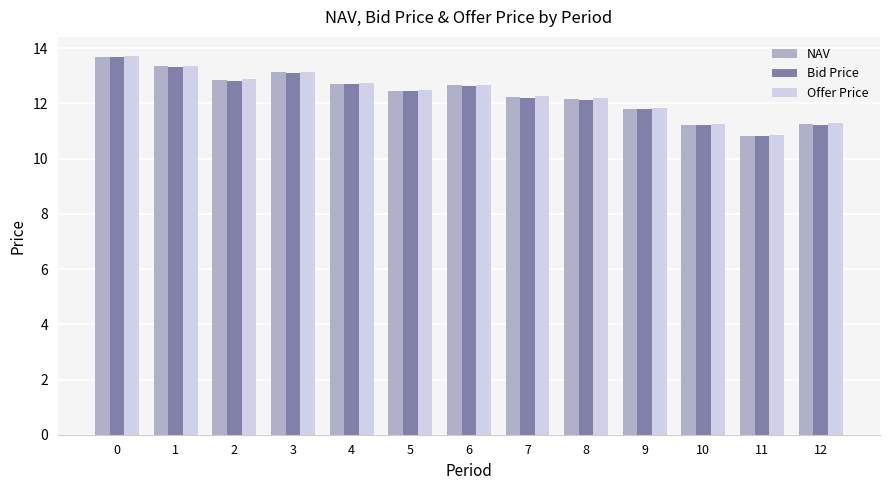

What is the sum of the NAV values at 5 and 6?

25.1